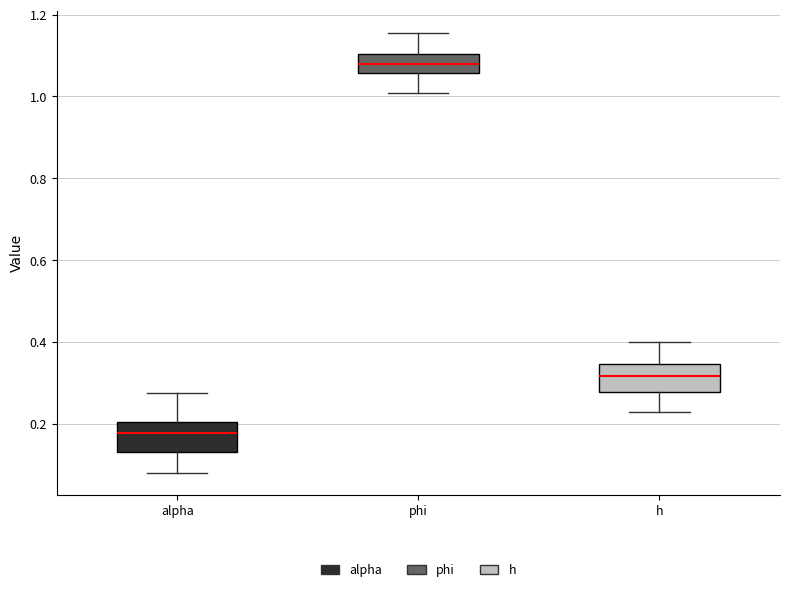

Which box's median line is the highest?

phi